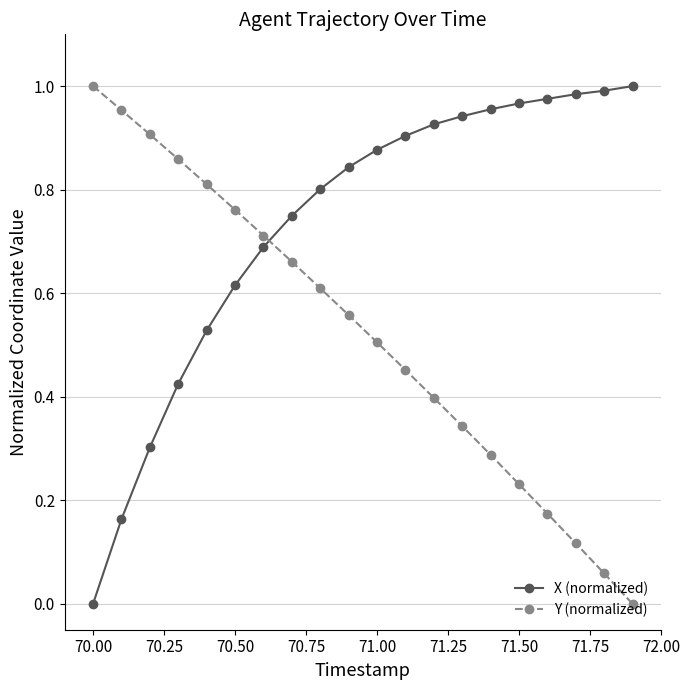

True or false: Y (normalized) has more than 1 points higher than both neighbors.

False